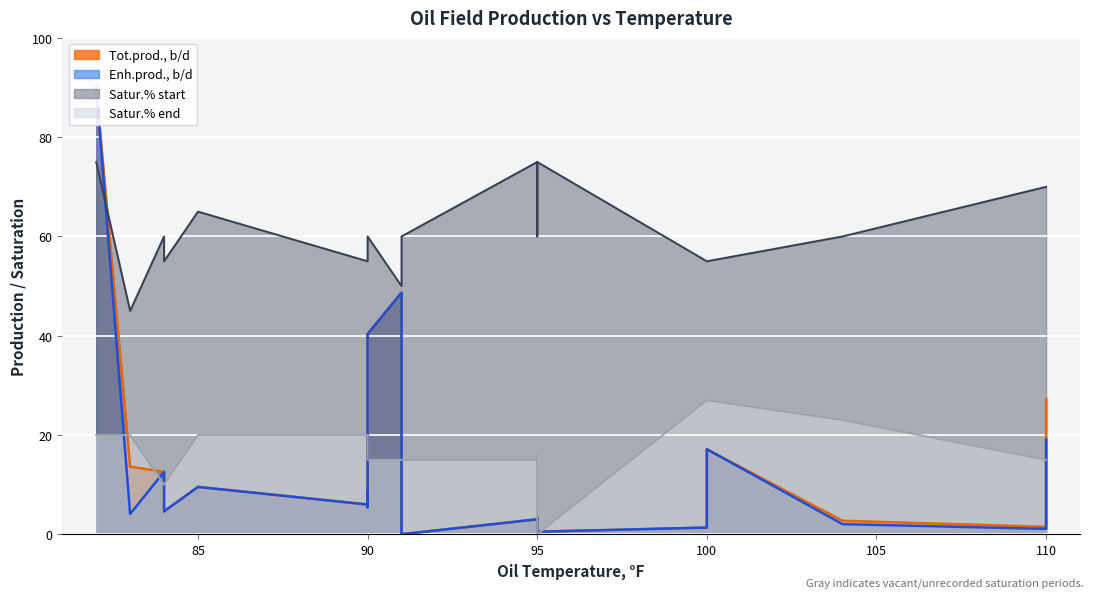

Between 95 and 84, which is larger?

84